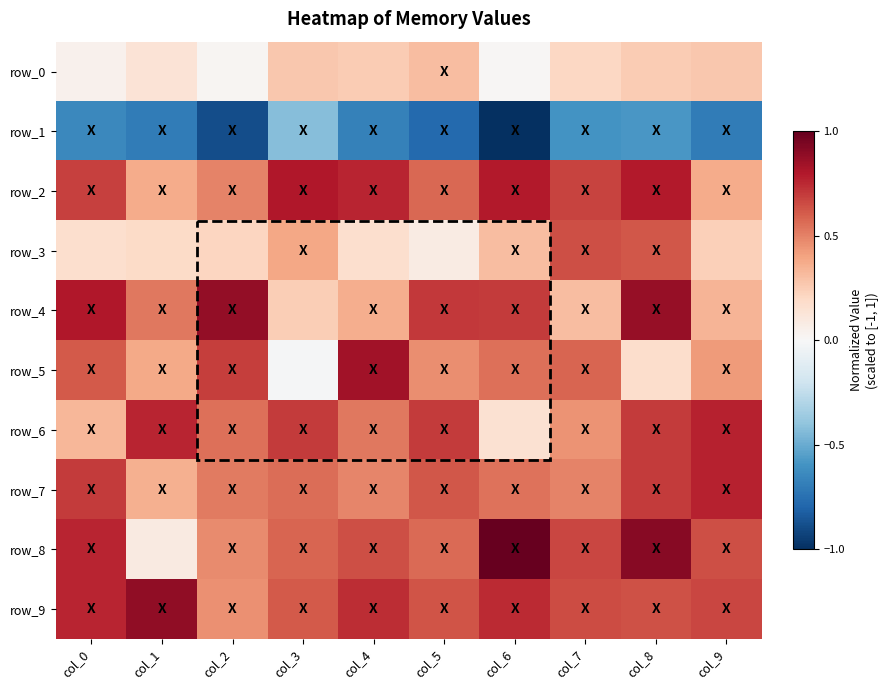

What is the difference between the second highest and second lowest values in the row_3 series?

0.5